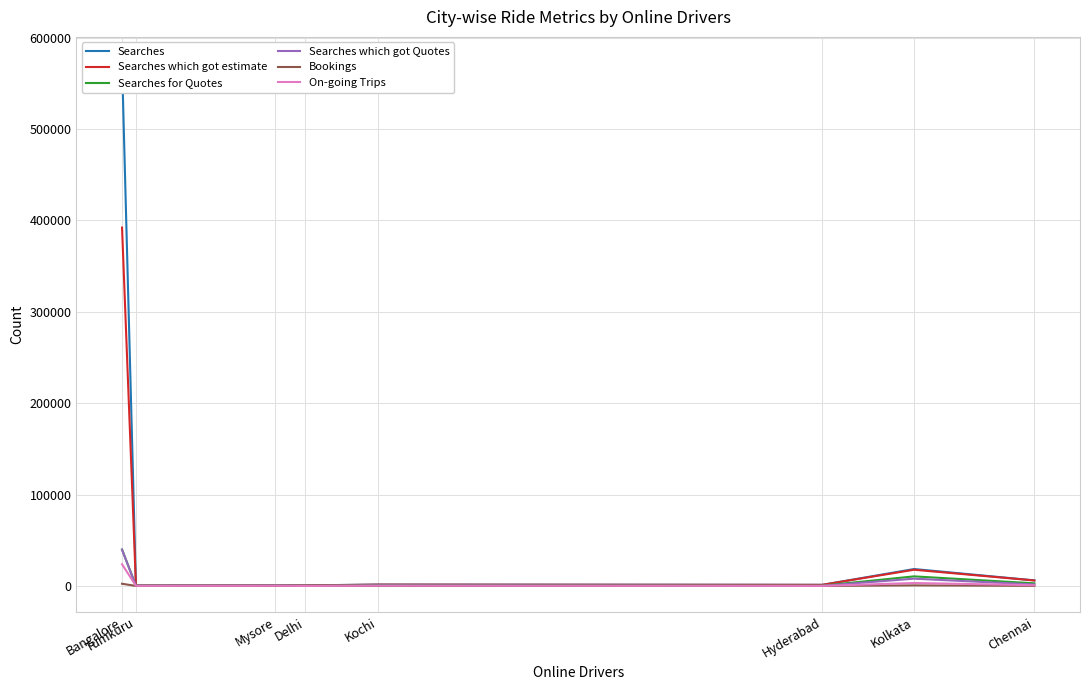

Between Tumkuru and Hyderabad, which series saw the biggest shift?

Searches which got estimate